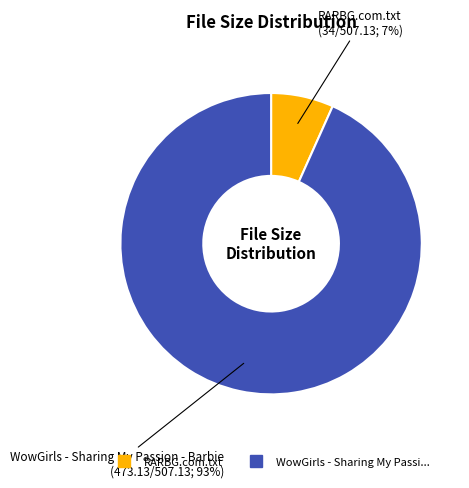

Does any single category account for the majority?

Yes